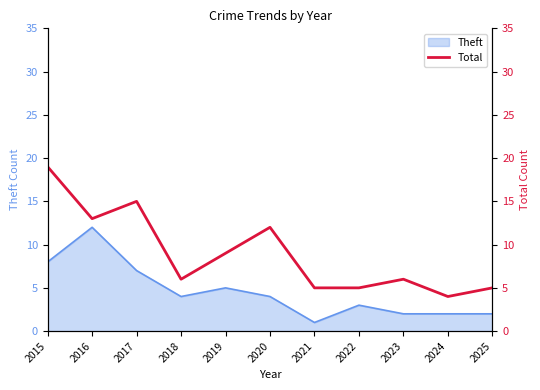

Does the chart have visible grid lines?

No